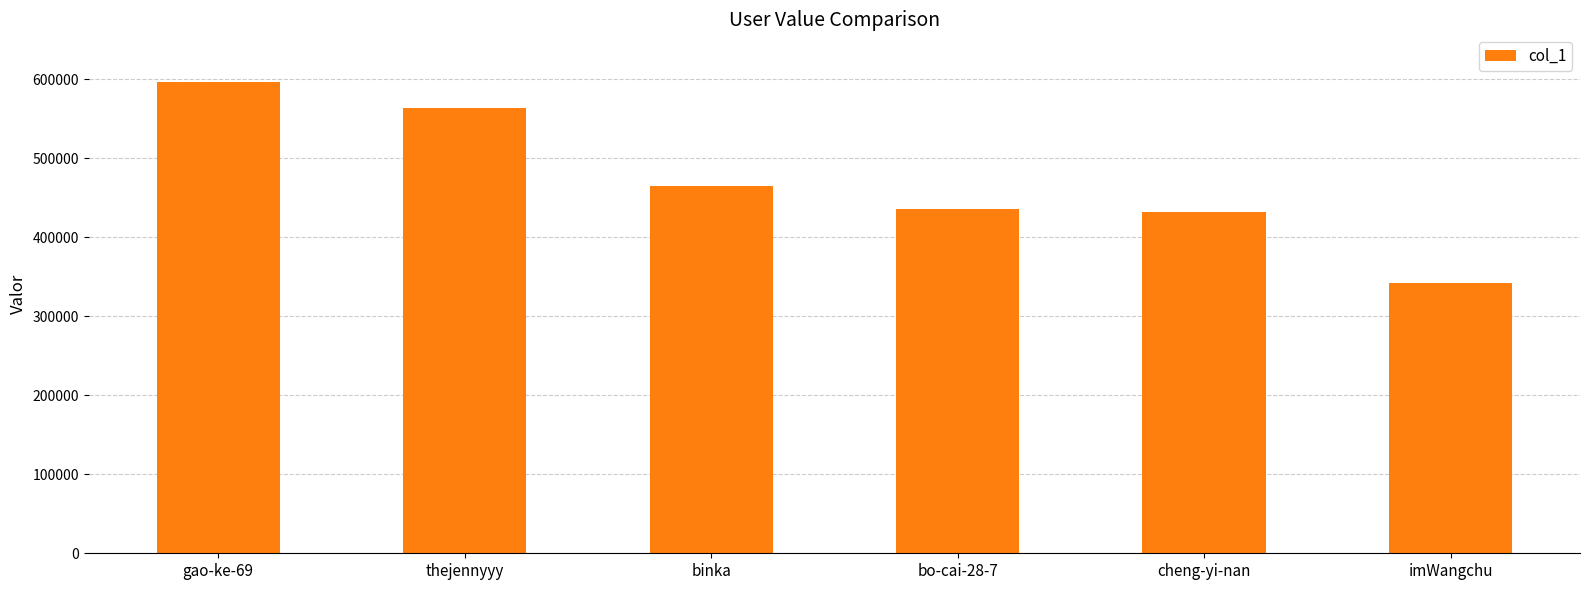

Which label corresponds to the largest value in the chart?

gao-ke-69